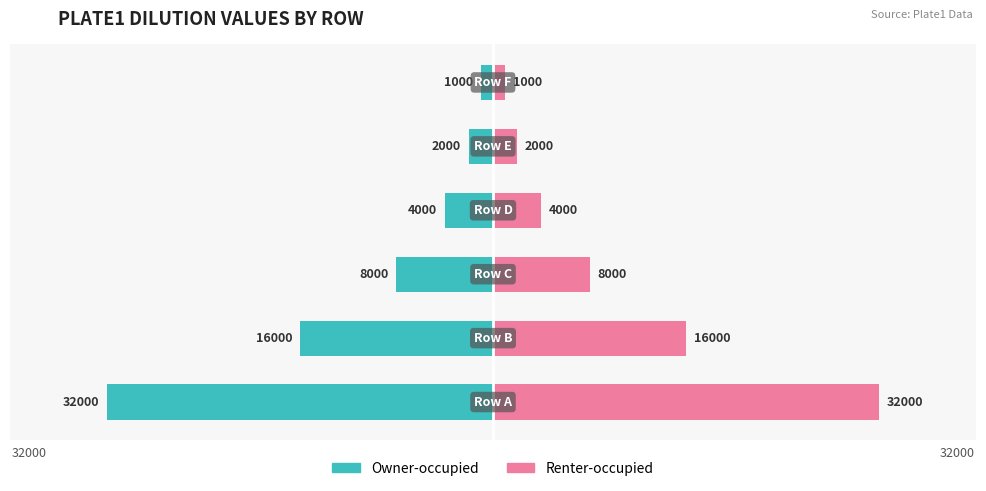

List the series in order of their peak value, highest first.

Renter-occupied, Owner-occupied